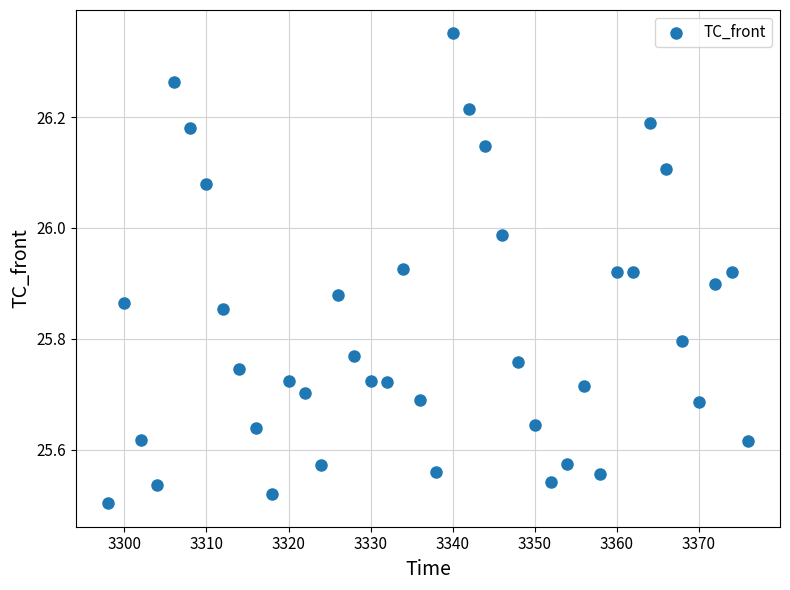

What is the range of Y values (max minus min)?

0.8